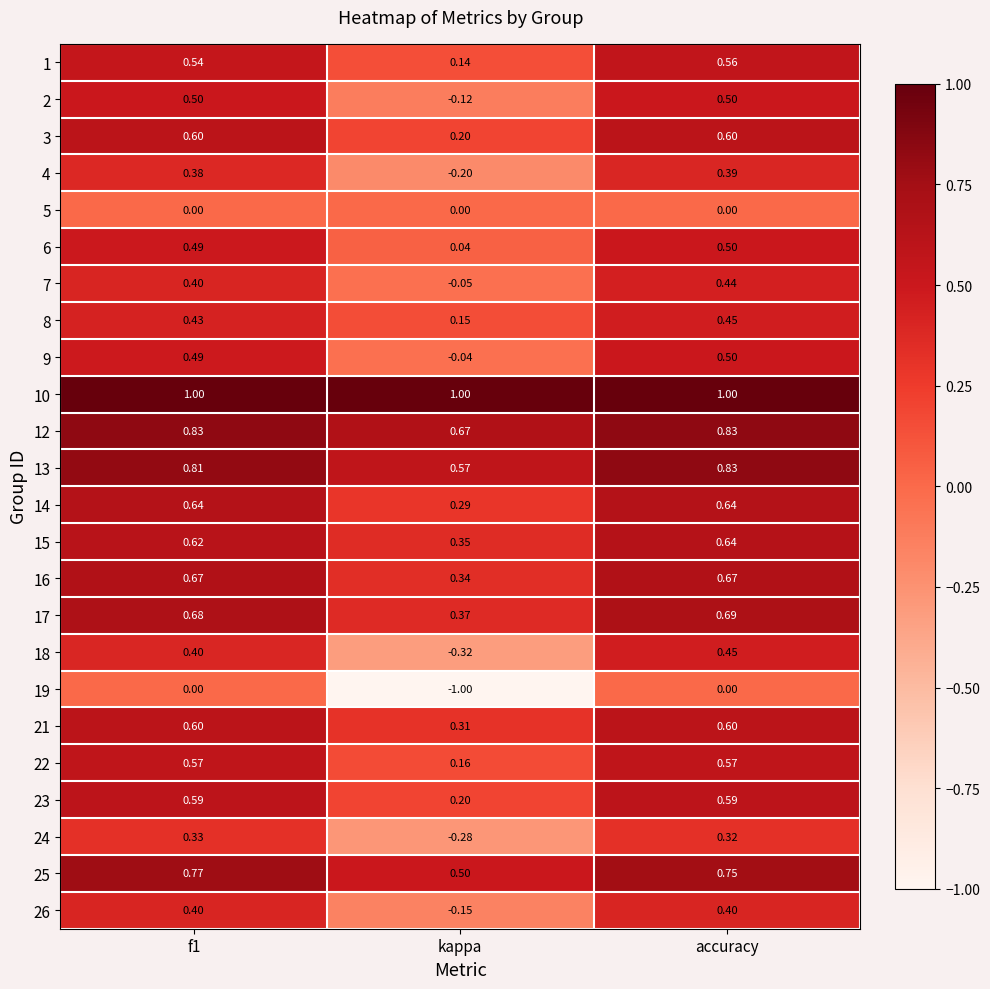

Where is 2 nearest to the value 0?

kappa